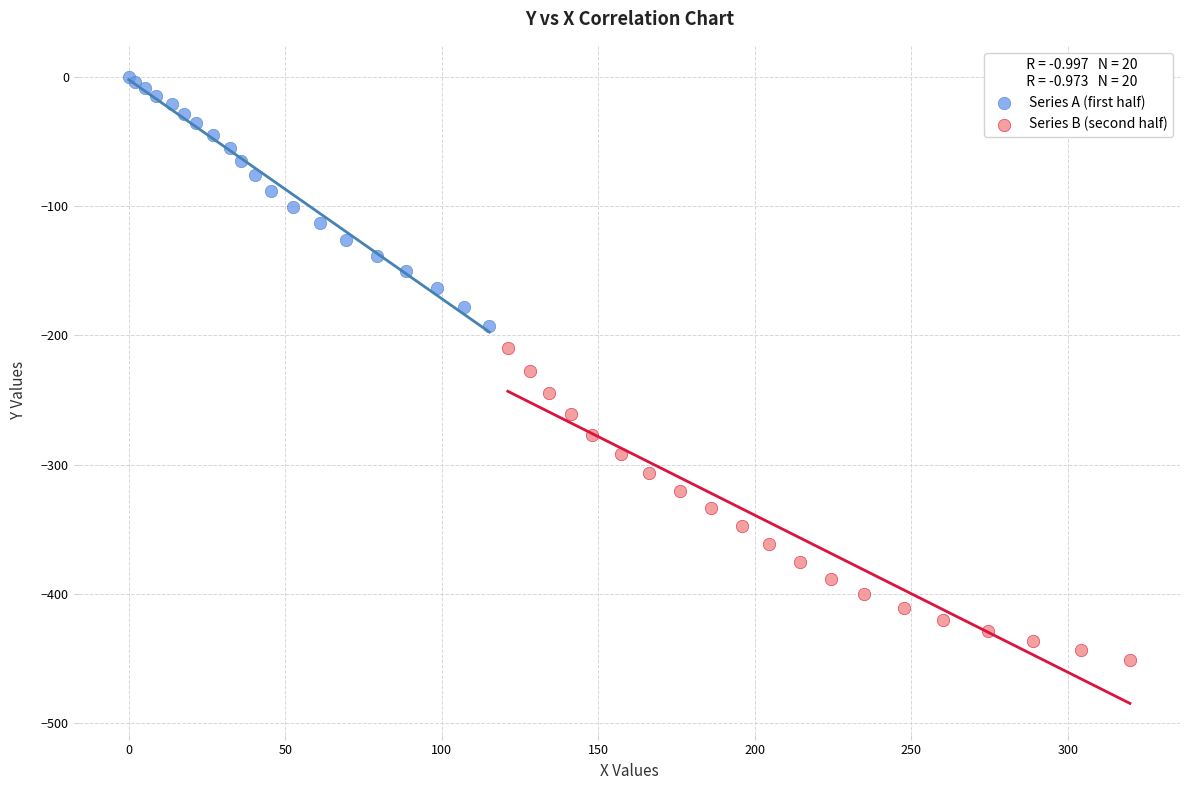

Which series contains the highest Y value?

Series A (first half)